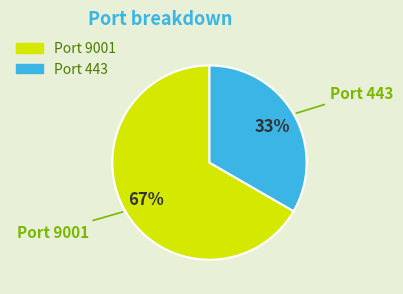

Is it true that Port 443 is 45% of the pie?

False